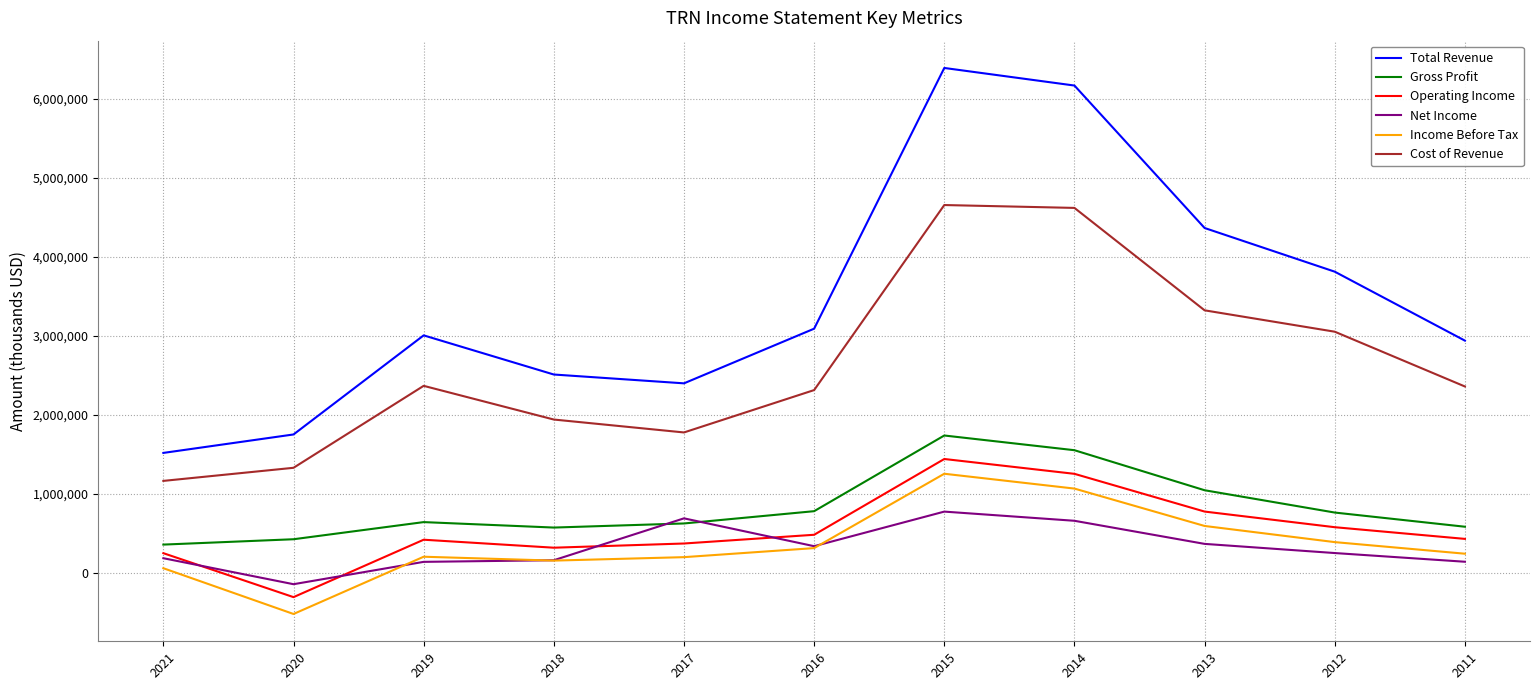

What is the lowest value of the Operating Income series?

-311100